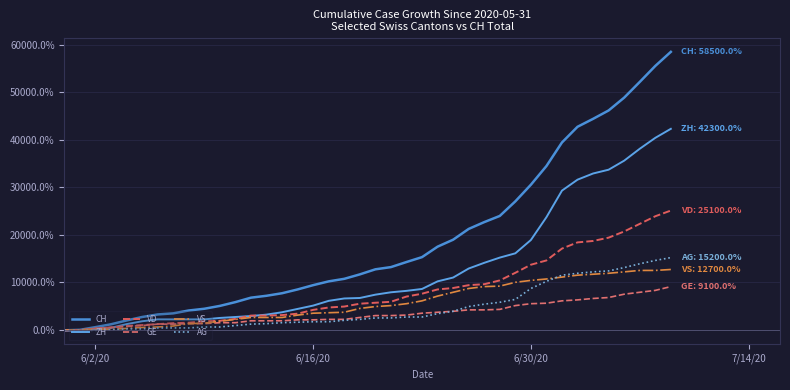

List the series in order of their peak value, highest first.

CH, ZH, VD, AG, VS, GE